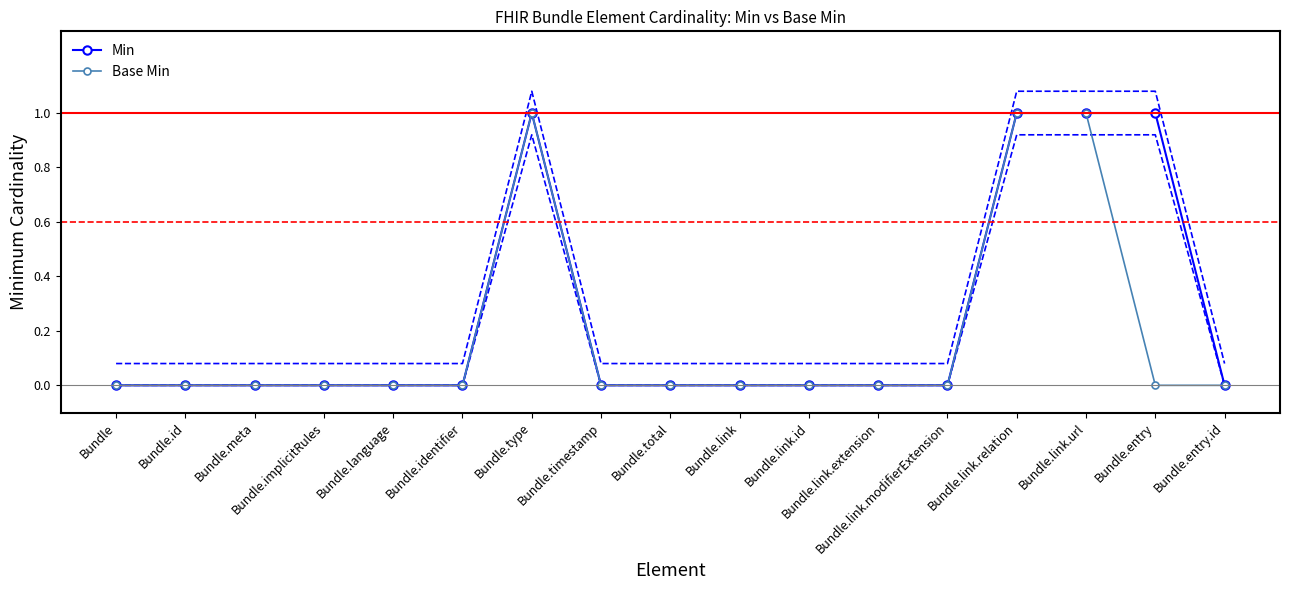

True or false: Base Min has more than 0 interior local peaks.

True